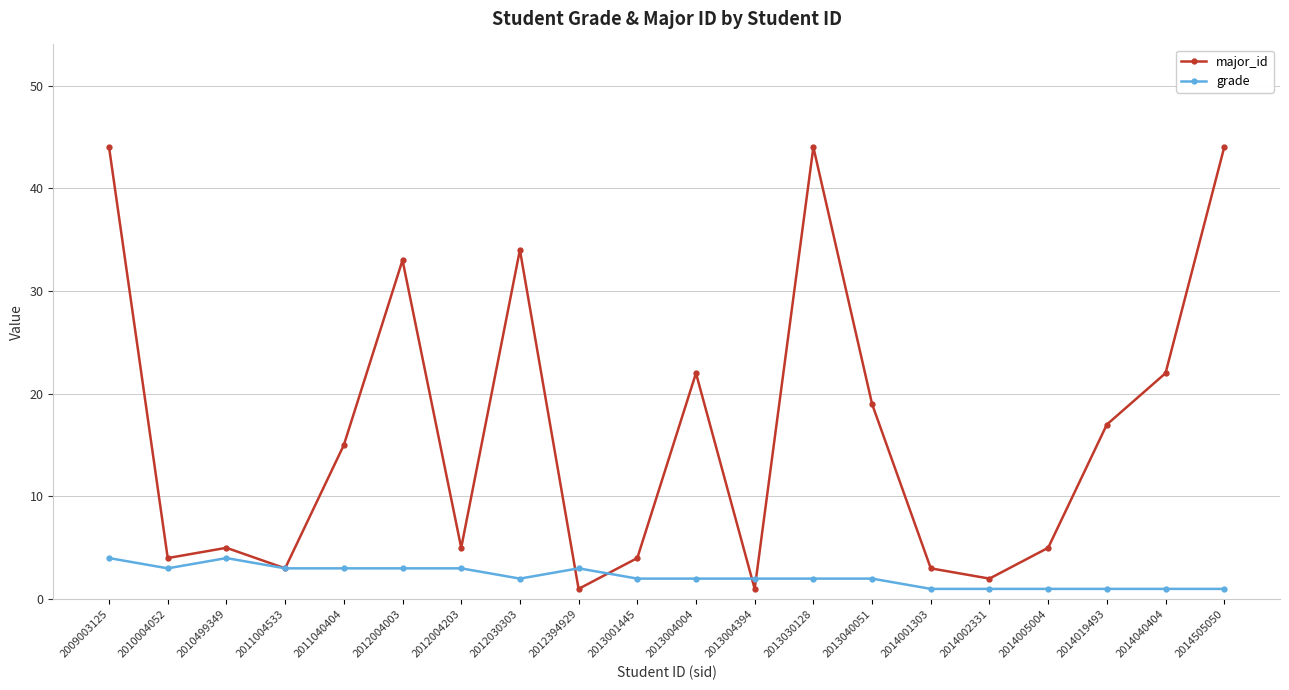

How many data points does each series have?

20